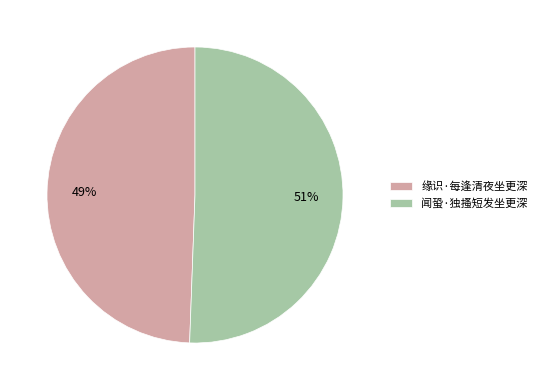

Is it true that 缘识·每逢清夜坐更深 is 49% of the pie?

True